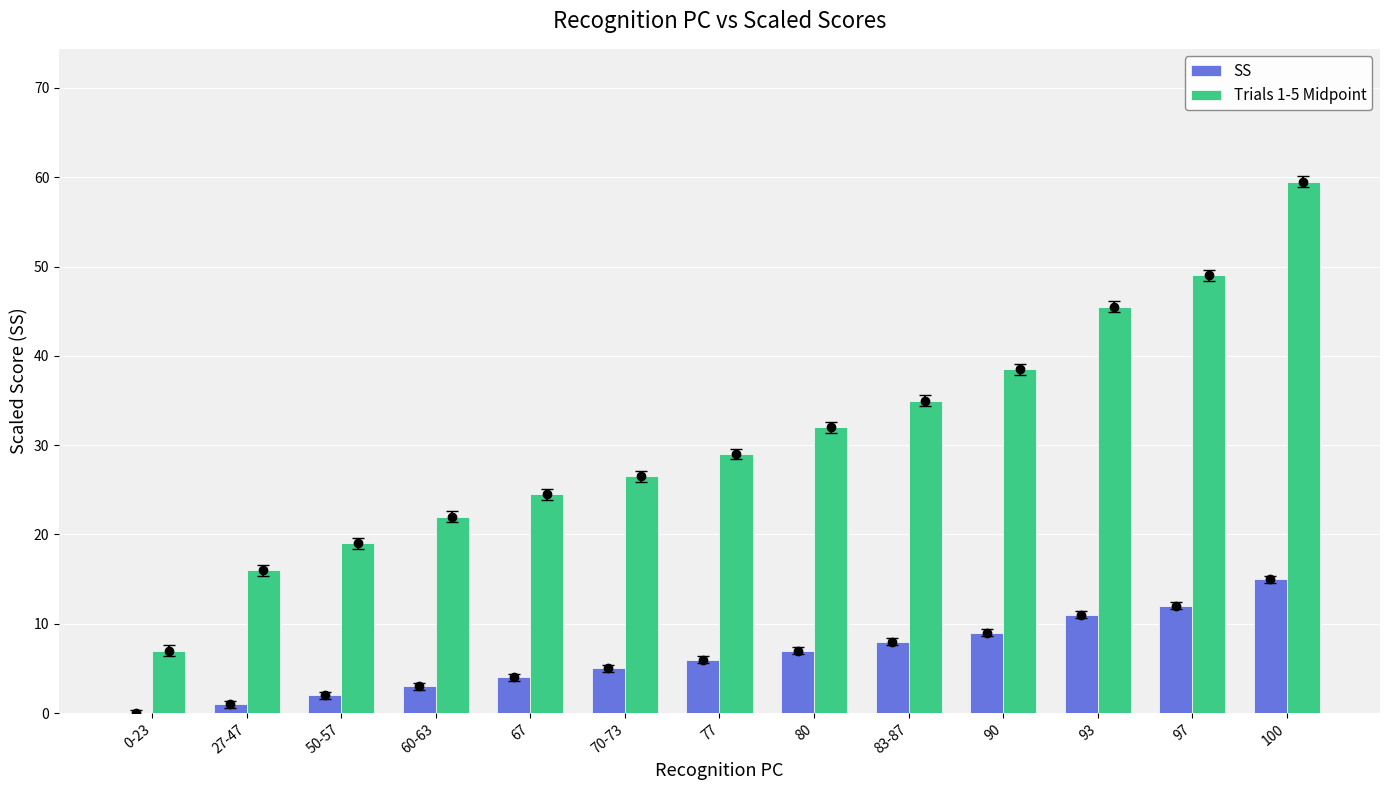

At which category is the sum across all series the highest?

100